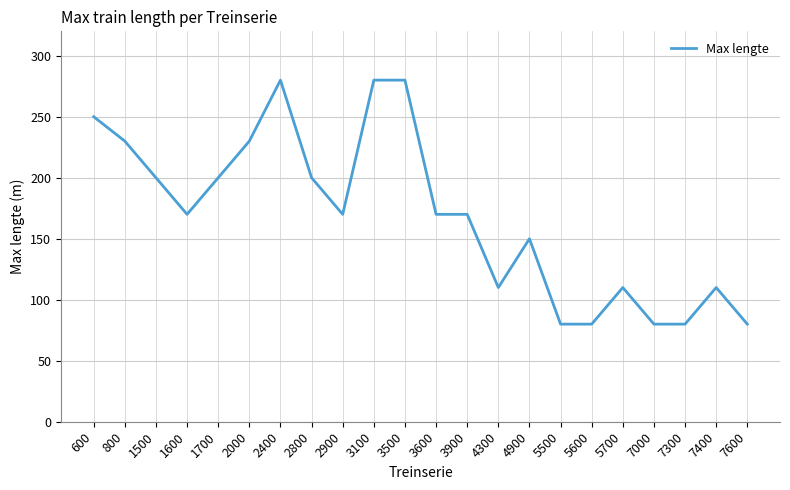

Reading right to left, what are all the values shown in this chart?

80	110	80	80	110	80	80	150	110	170	170	280	280	170	200	280	230	200	170	200	230	250